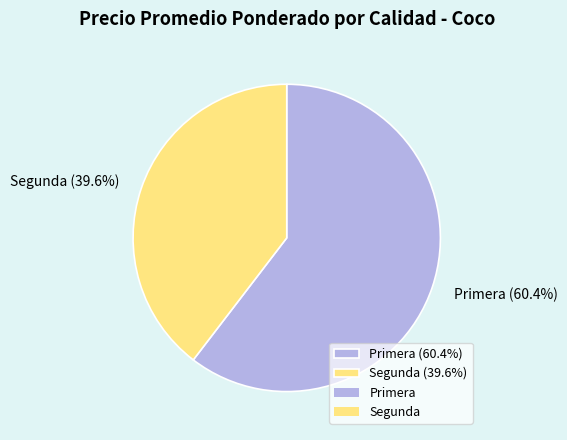

To the nearest percent, what percentage of the pie is Segunda?

40%